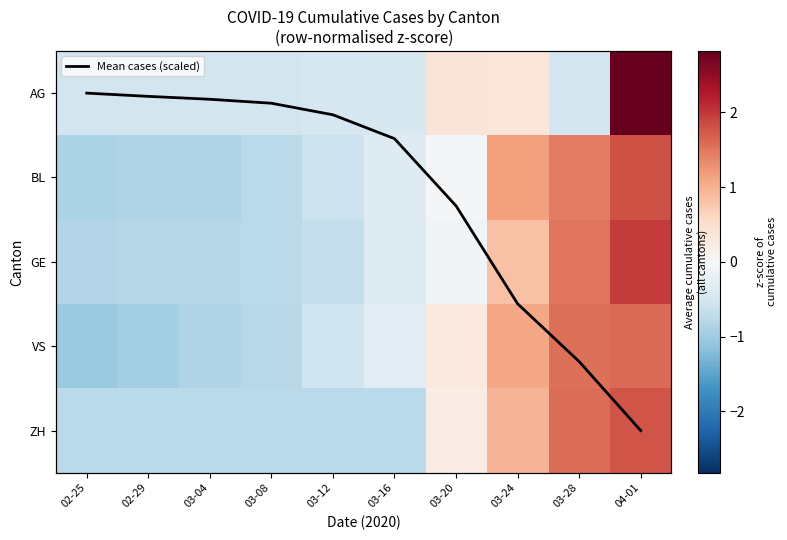

At which label is BL closest to 0?

03-20